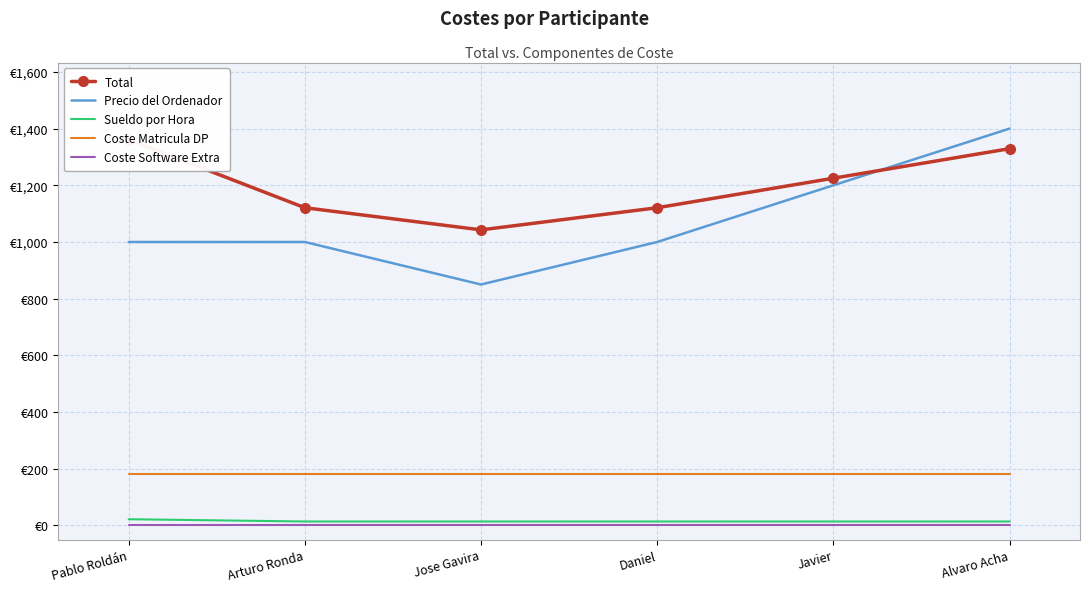

Is it true that Coste Matricula DP equals 180.0 at Arturo Ronda?

True